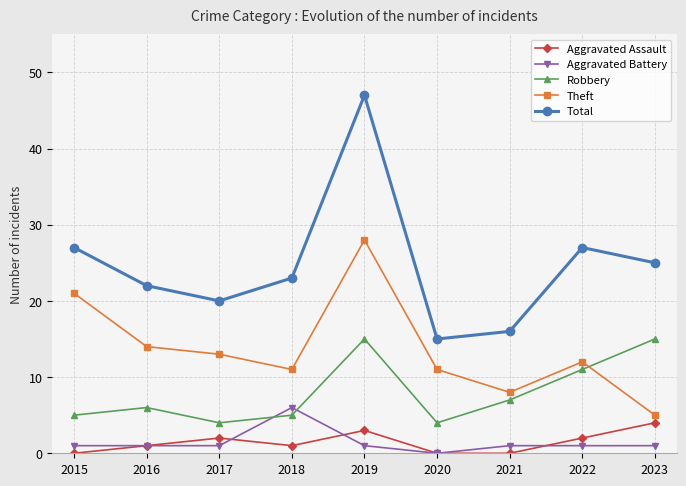

True or false: Aggravated Battery and Total cross at least once.

False